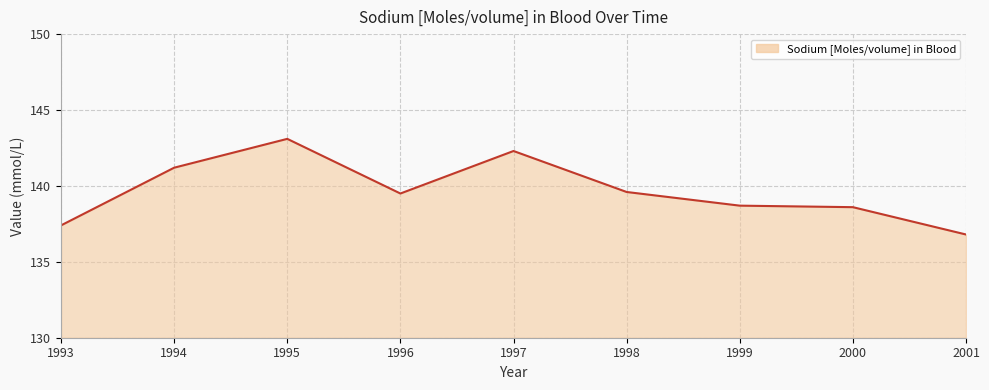

Reading left to right, extract all data points from this chart.

1993=137.4	1994=141.2	1995=143.1	1996=139.5	1997=142.3	1998=139.6	1999=138.7	2000=138.6	2001=136.8